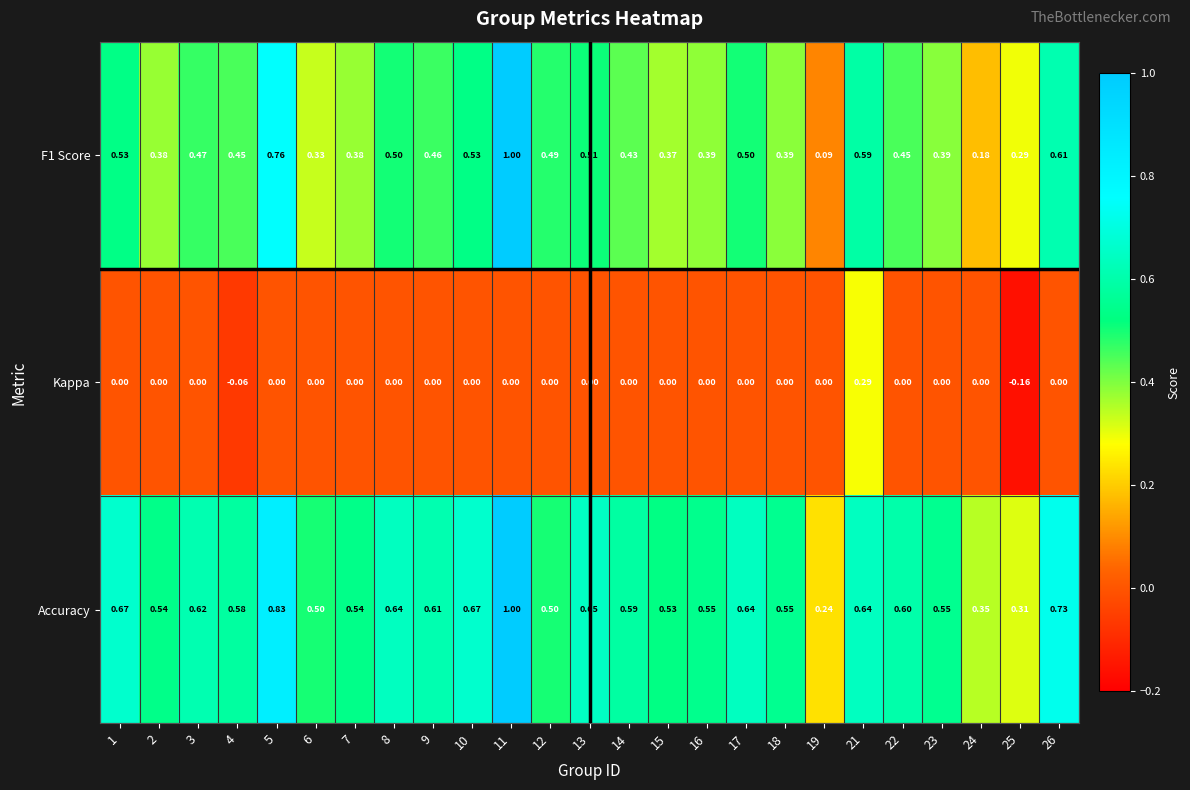

Which series has the largest total across all categories?

Accuracy